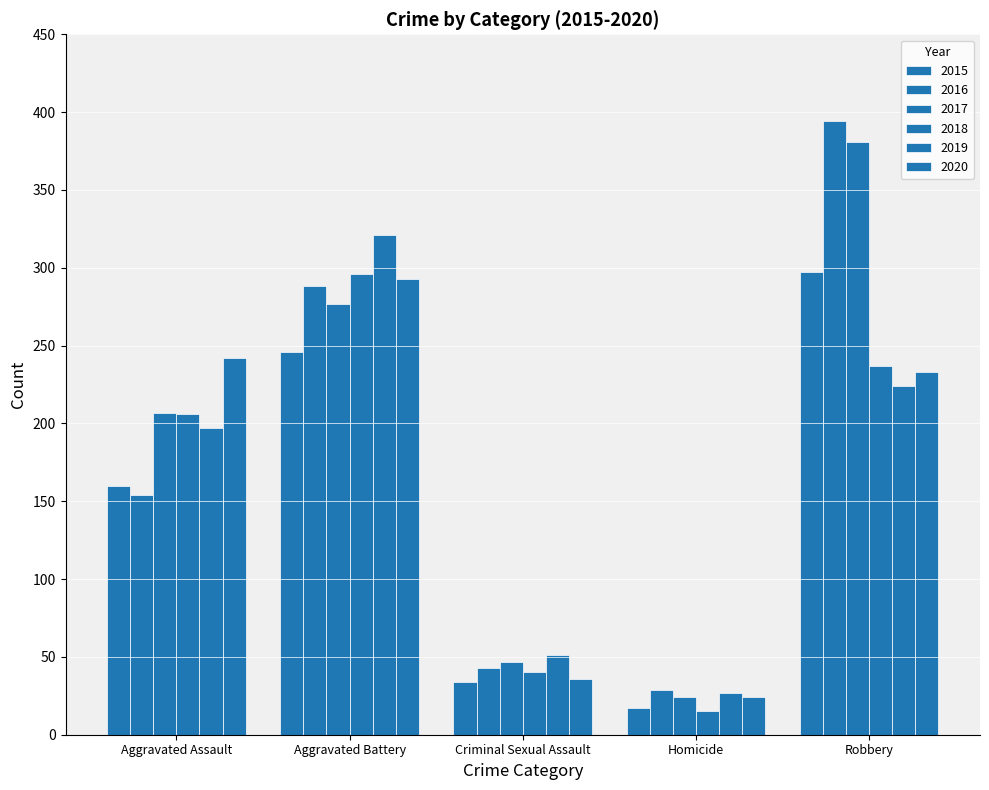

Reading left to right, list all the values displayed in this chart.

2015: Aggravated Assault=160	Aggravated Battery=246	Criminal Sexual Assault=34	Homicide=17	Robbery=297
2016: Aggravated Assault=154	Aggravated Battery=288	Criminal Sexual Assault=43	Homicide=29	Robbery=394
2017: Aggravated Assault=207	Aggravated Battery=277	Criminal Sexual Assault=47	Homicide=24	Robbery=381
2018: Aggravated Assault=206	Aggravated Battery=296	Criminal Sexual Assault=40	Homicide=15	Robbery=237
2019: Aggravated Assault=197	Aggravated Battery=321	Criminal Sexual Assault=51	Homicide=27	Robbery=224
2020: Aggravated Assault=242	Aggravated Battery=293	Criminal Sexual Assault=36	Homicide=24	Robbery=233